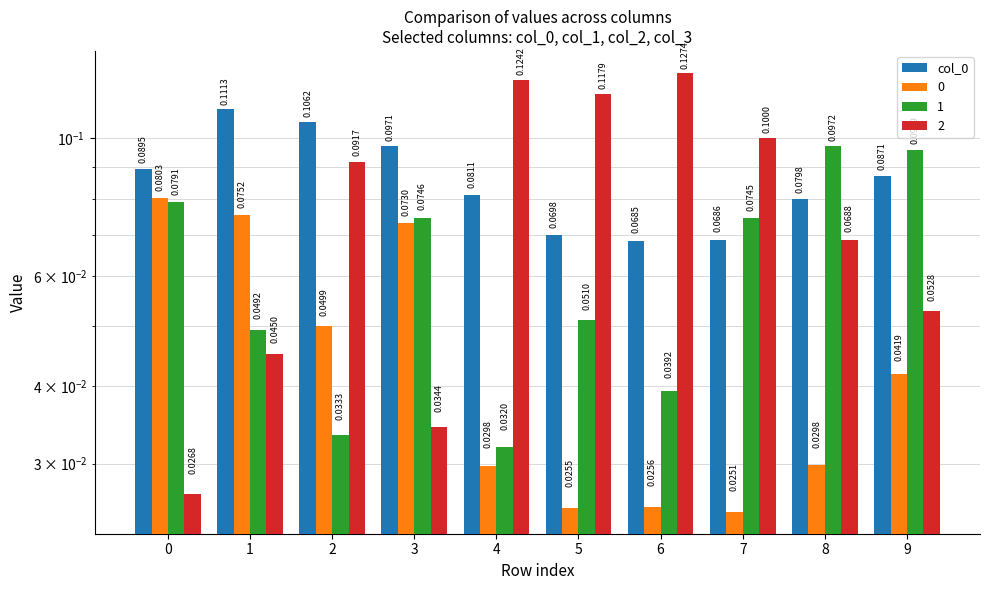

List the labels in order of value, smallest first.

6, 7, 5, 8, 4, 9, 0, 3, 2, 1